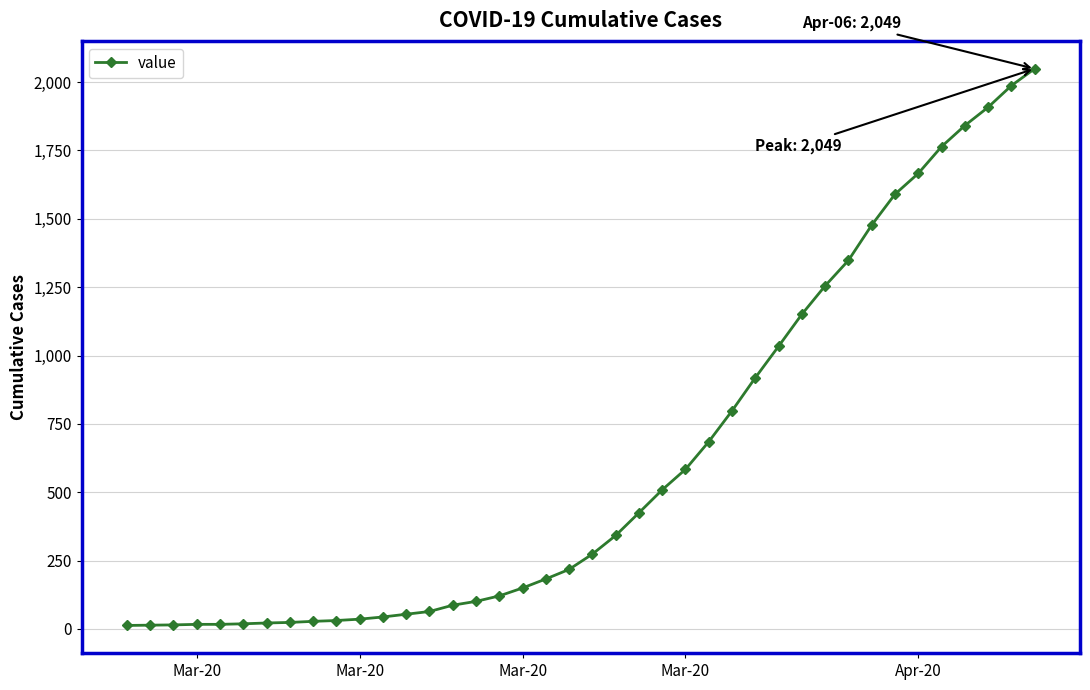

How many lines are shown in the chart?

1